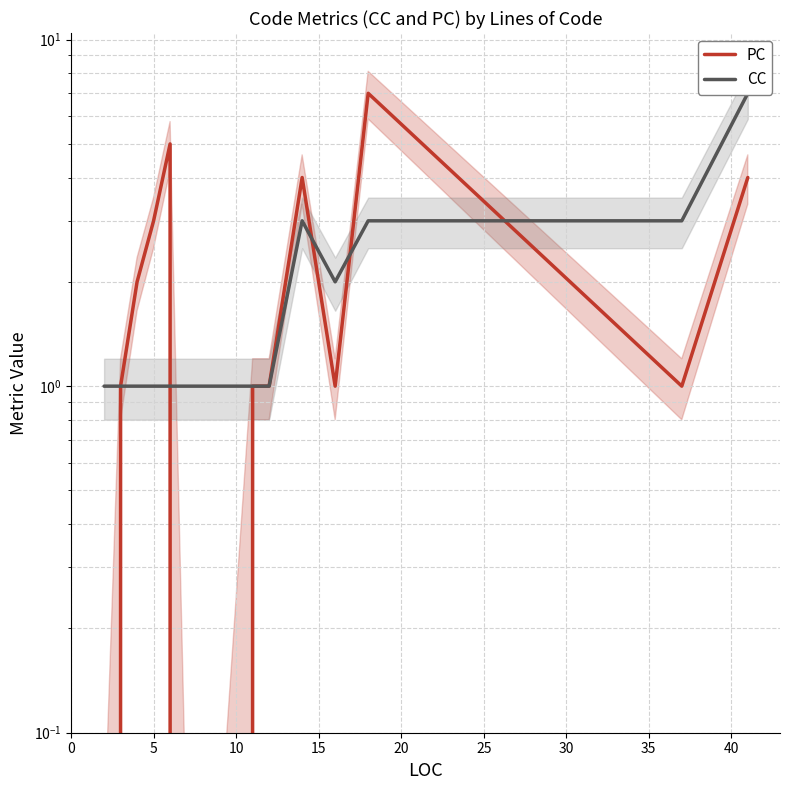

How many lines are shown in the chart?

2